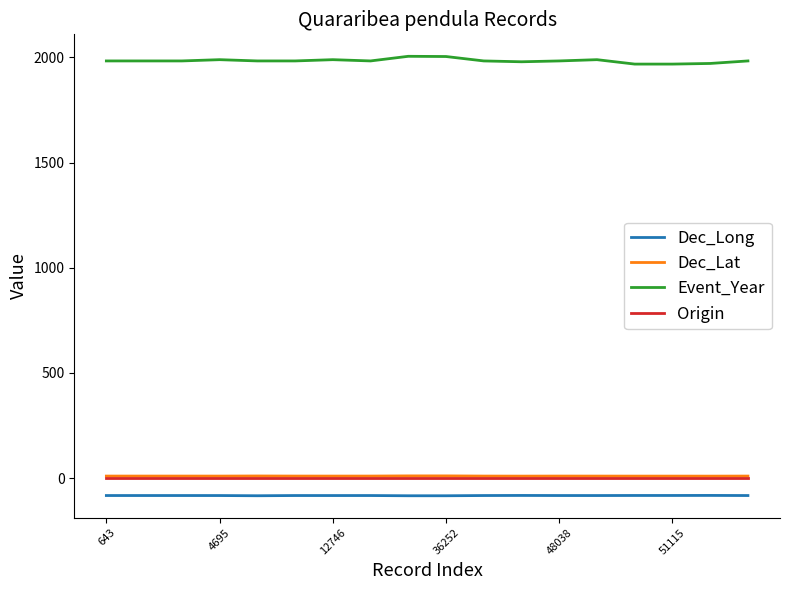

Is this an area chart (filled region under the line)?

No